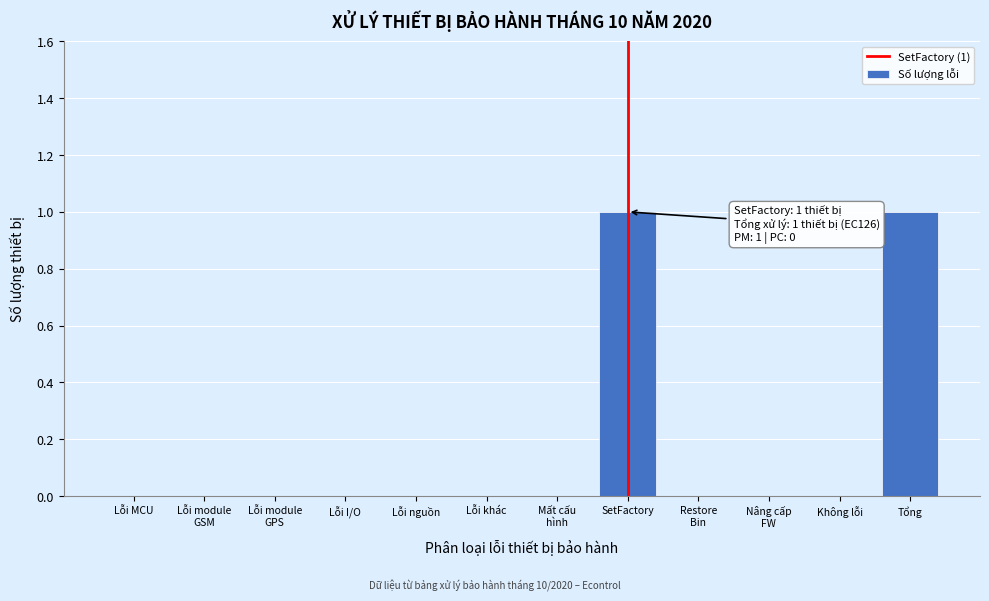

The value at SetFactory is 1. True or false?

True